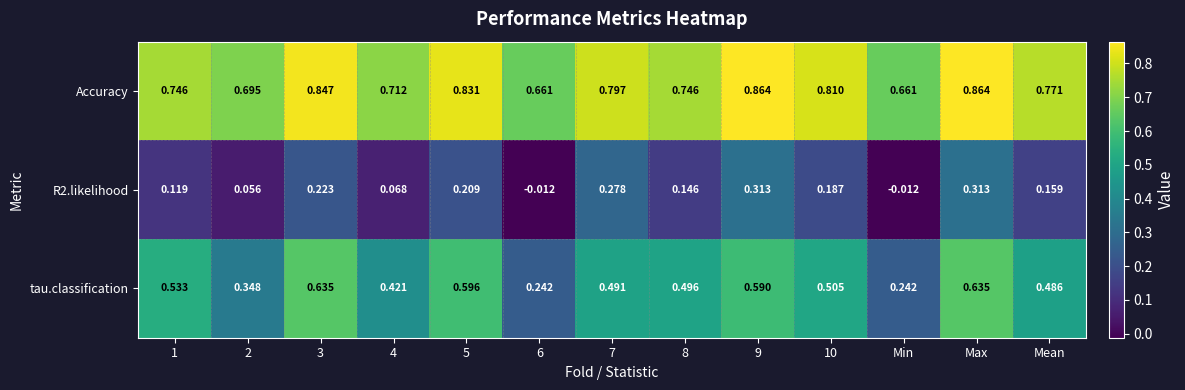

At which category is the sum across all series the highest?

Max